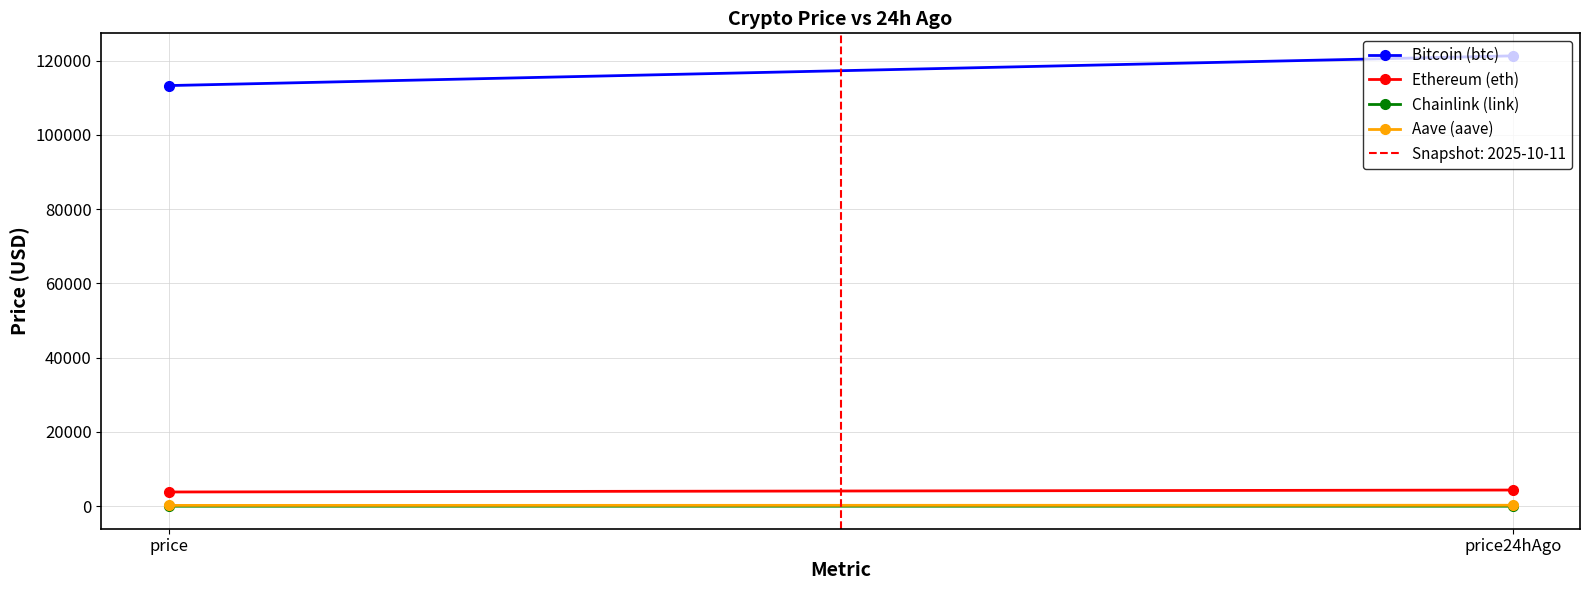

Rank the categories by Bitcoin (btc) value from lowest to highest.

price, price24hAgo